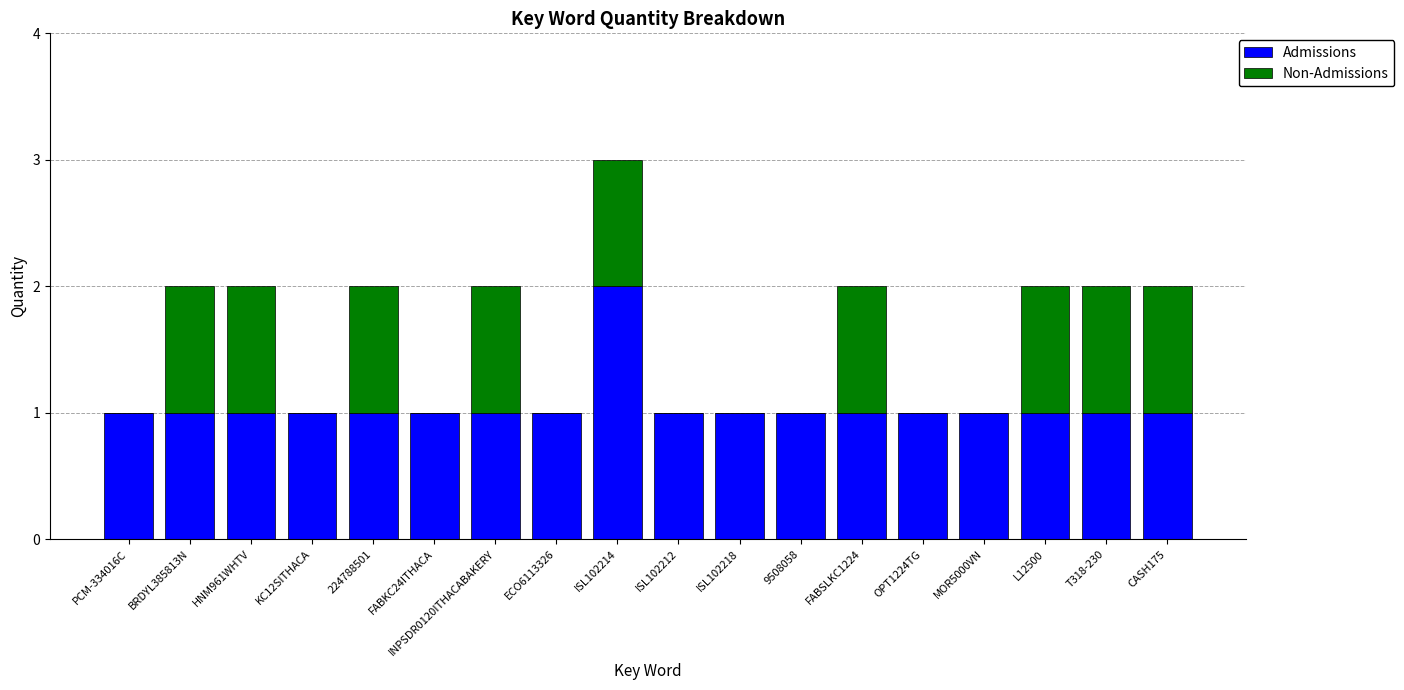

At which category is the sum across all series the highest?

ISL102214